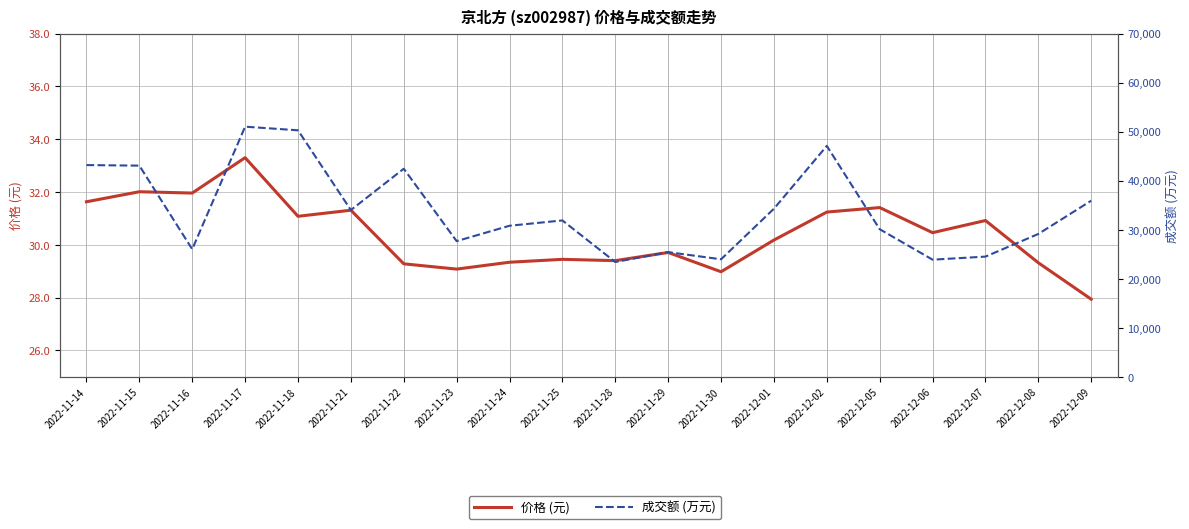

Where is the first local maximum for 成交额 (万元)?

2022-11-17